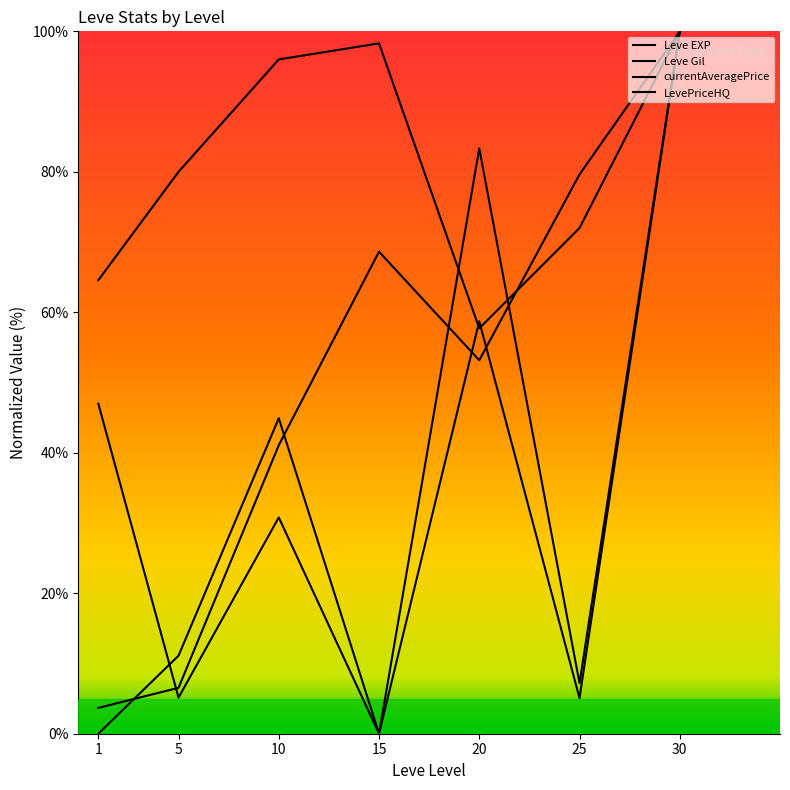

Where does the currentAveragePrice series first go above 30?

1